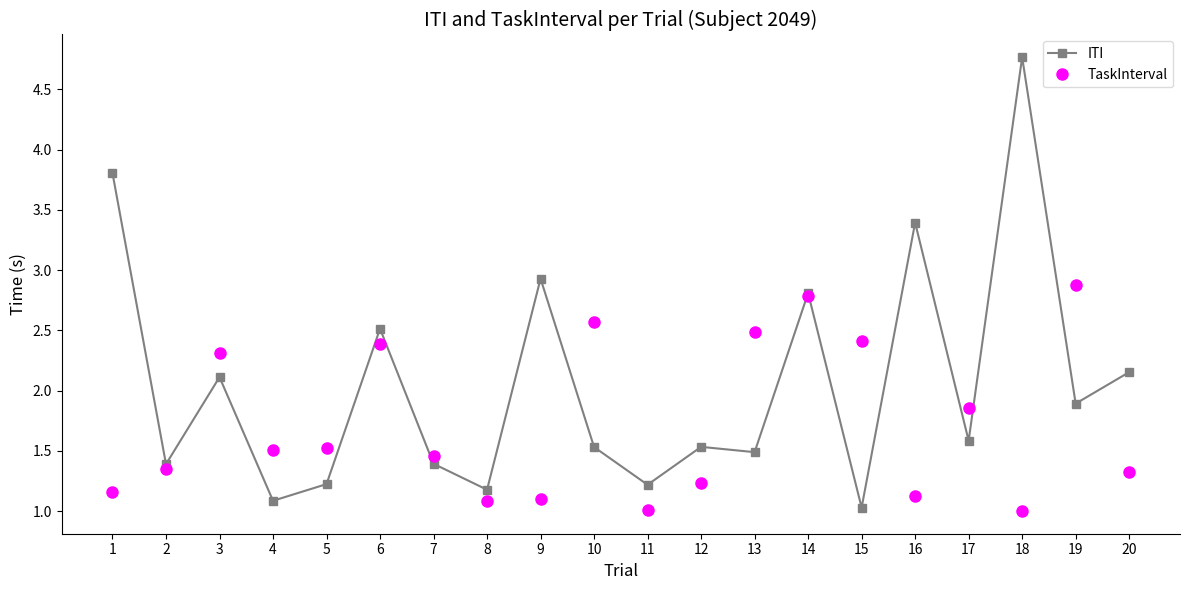

What are all the series names shown in the legend?

ITI, TaskInterval